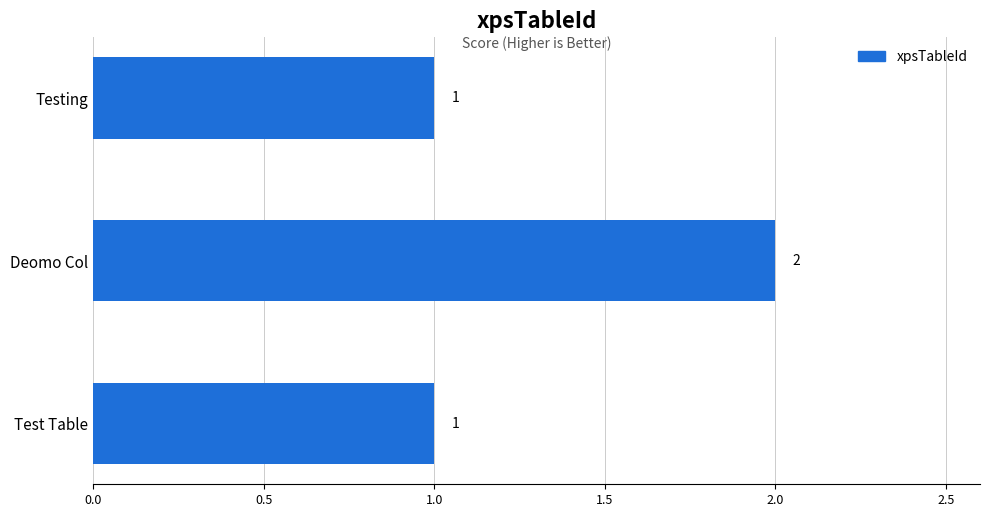

True or false: the data shows 0 at Testing.

False